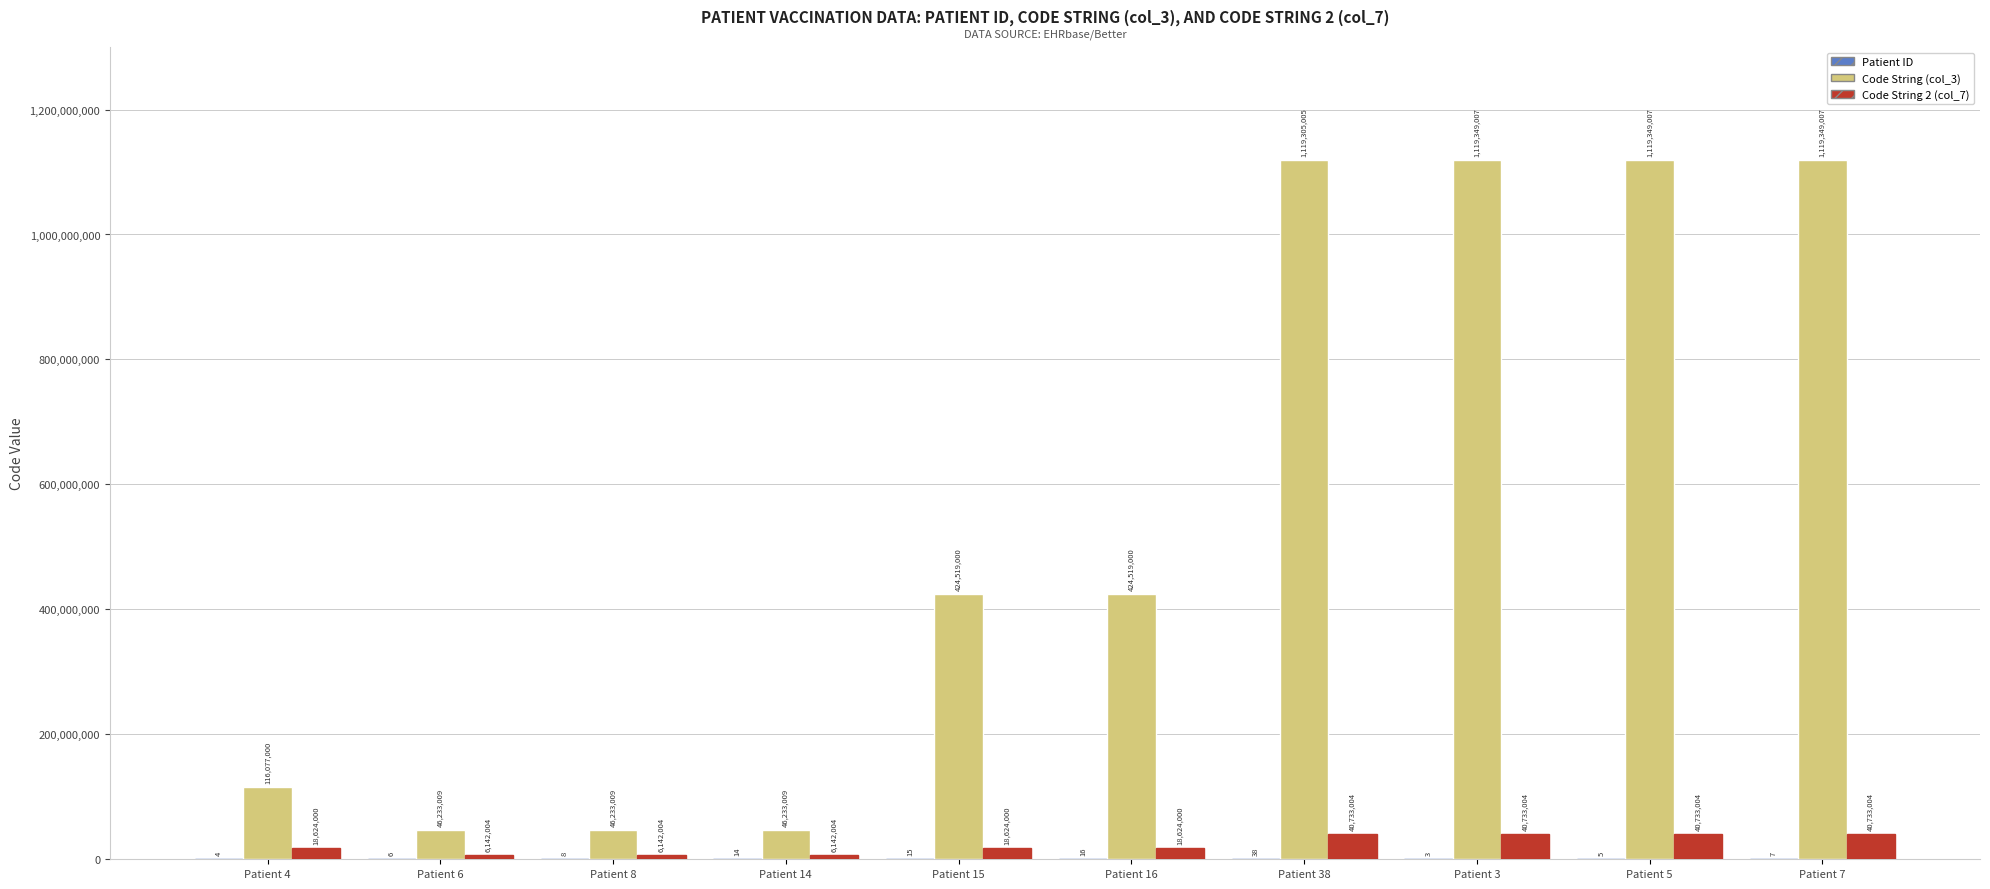

How many series are shown in this chart?

3